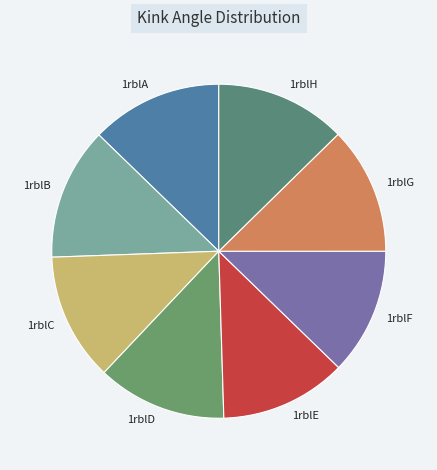

How many segments does this pie chart have?

8